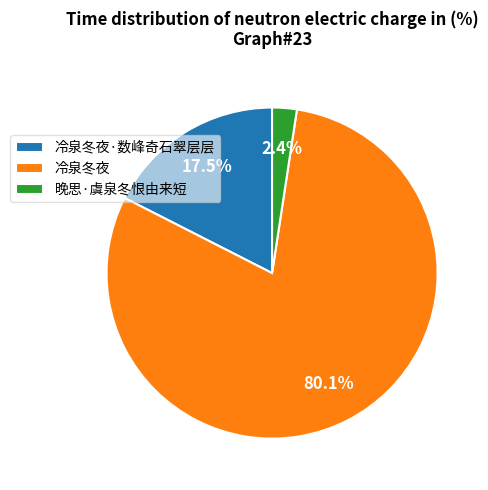

How many segments does this pie chart have?

3